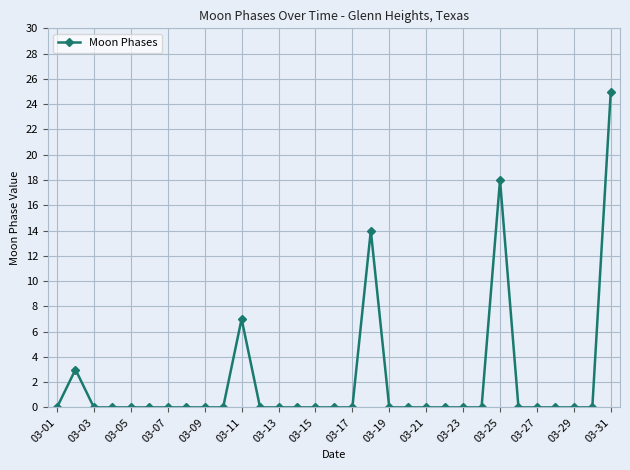

What is the maximum value shown in the chart?

25